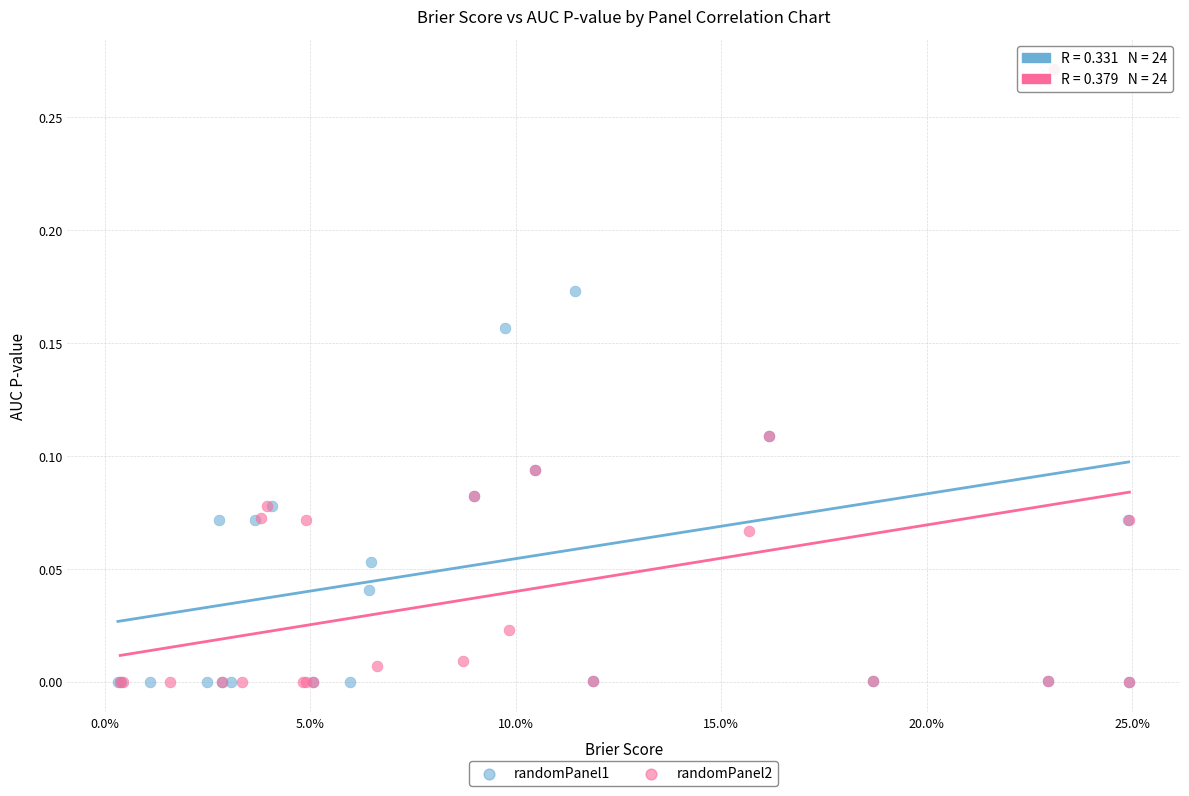

What are all the series names shown in the legend?

randomPanel1, randomPanel2